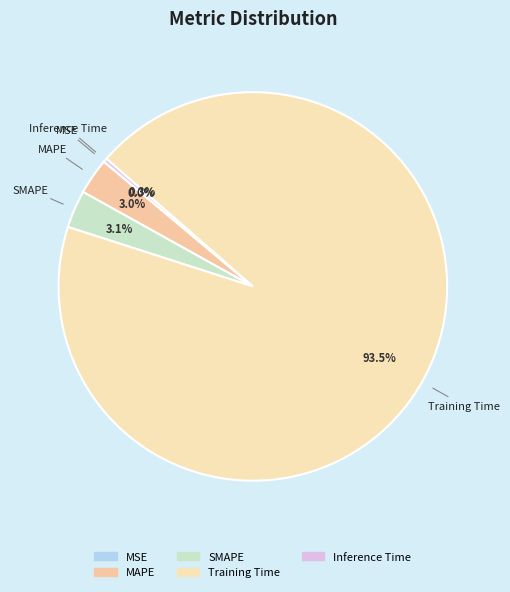

Does Training Time represent more than half of the total?

Yes